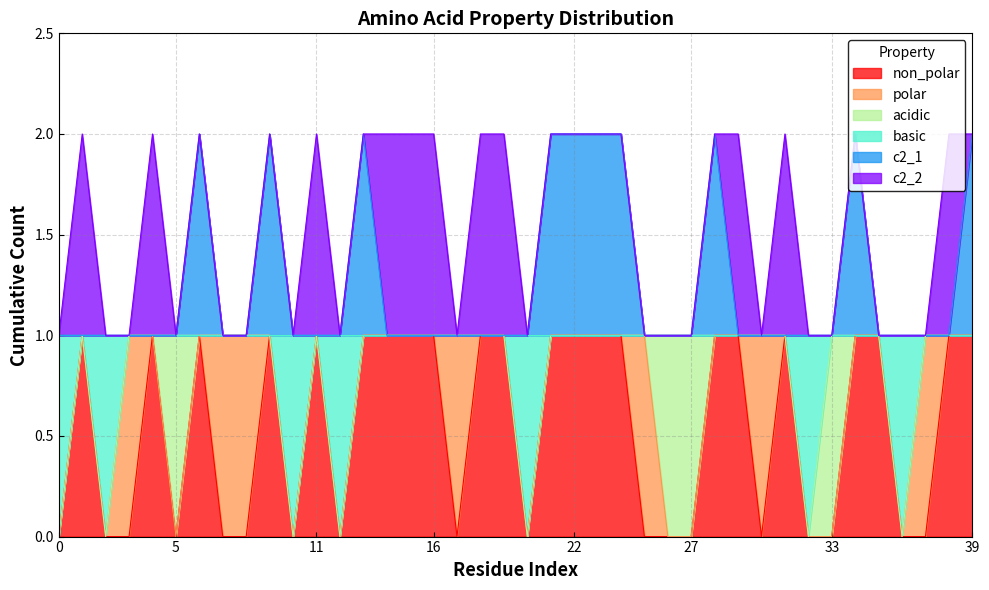

True or false: non_polar has more than 0 points higher than both neighbors.

True